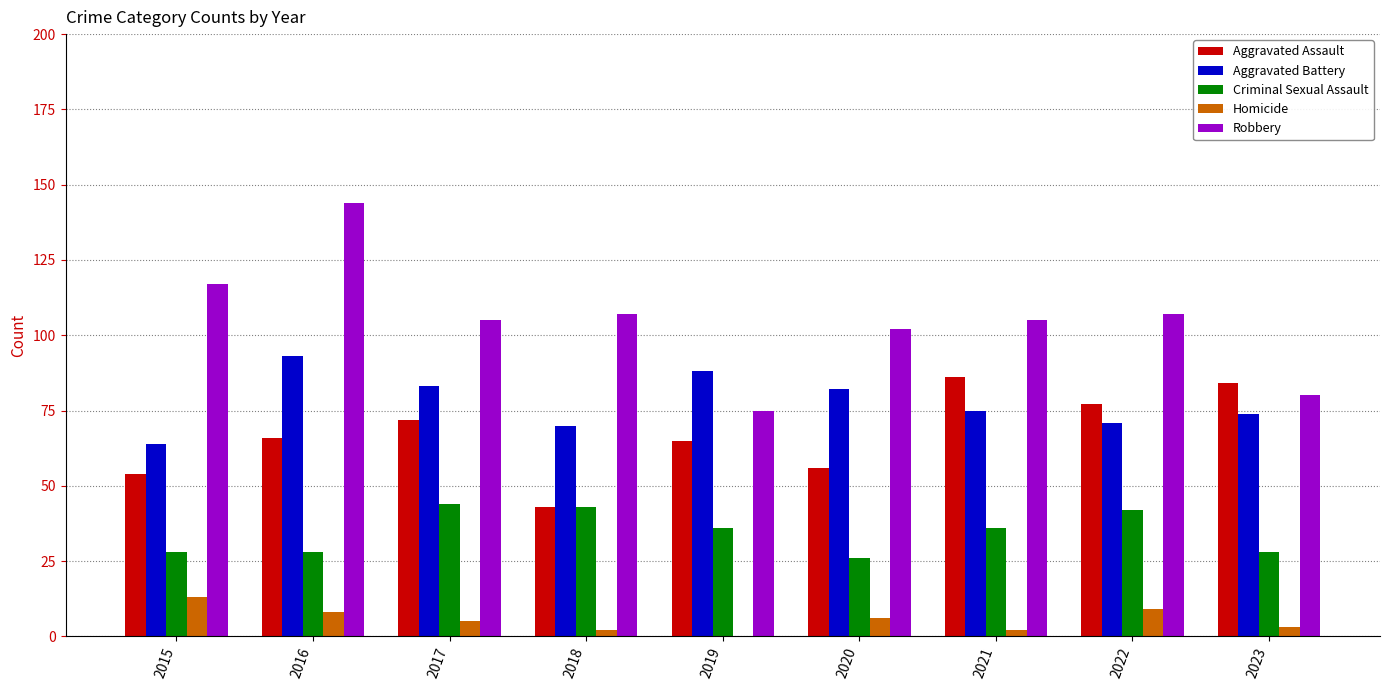

Reading right to left, what are all the values shown in this chart?

Aggravated Assault: 84	77	86	56	65	43	72	66	54
Aggravated Battery: 74	71	75	82	88	70	83	93	64
Criminal Sexual Assault: 28	42	36	26	36	43	44	28	28
Homicide: 3	9	2	6	0	2	5	8	13
Robbery: 80	107	105	102	75	107	105	144	117